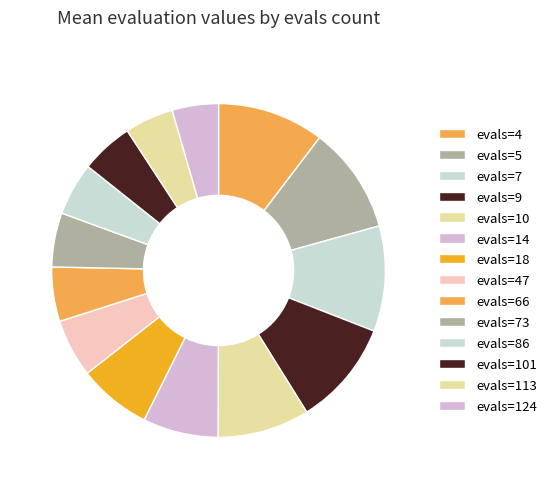

Combined, do evals=86 and evals=10 account for over 50%?

No